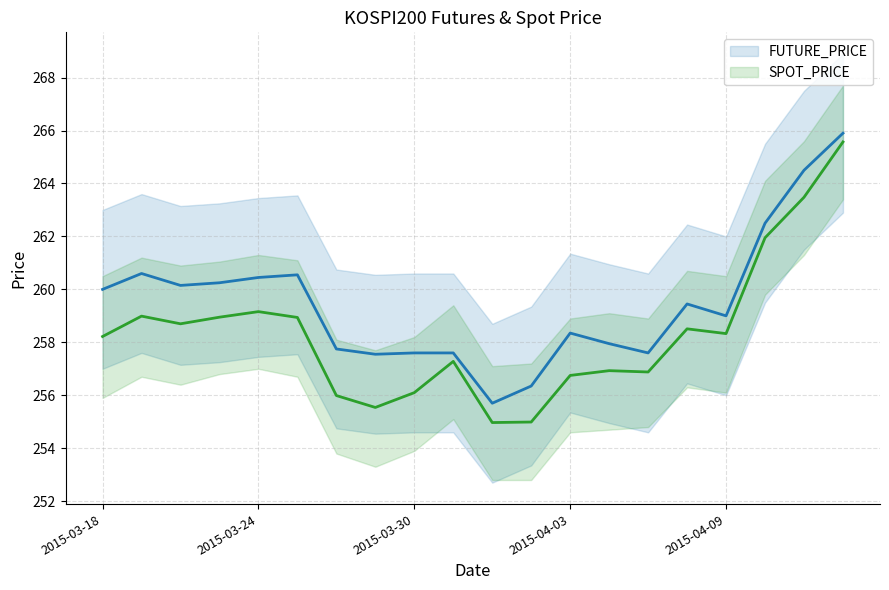

True or false: SPOT_PRICE and FUTURE_PRICE intersect in this chart.

False